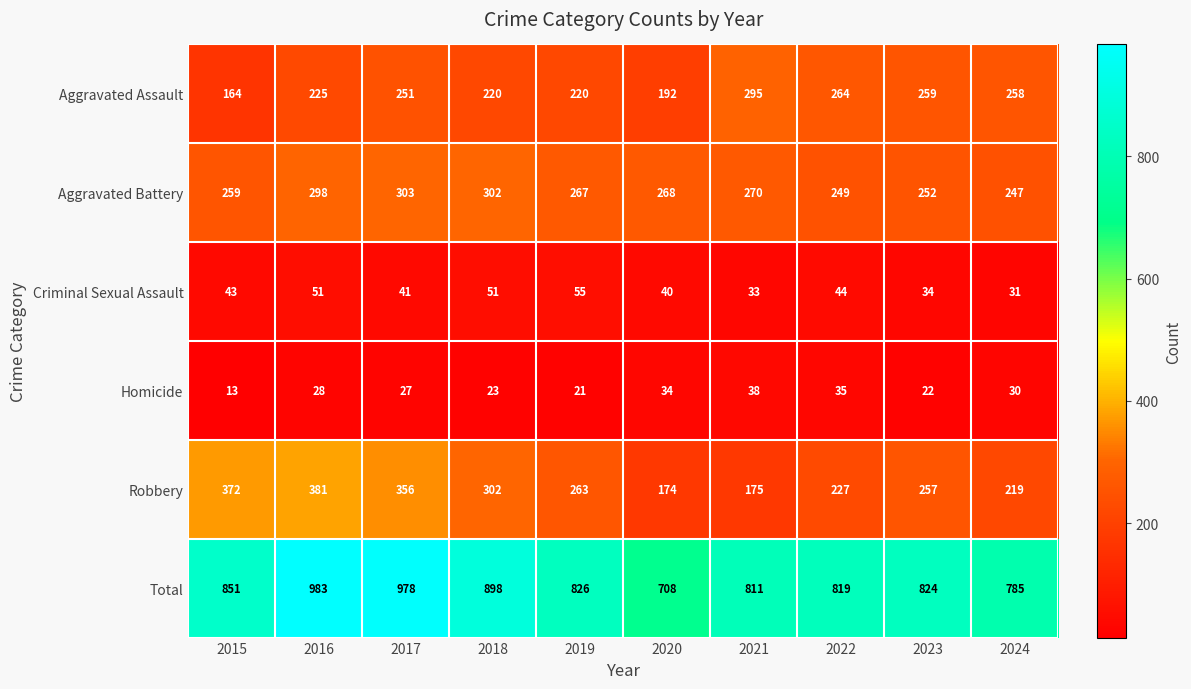

True or false: Total has a value of 1329 at 2023.

False